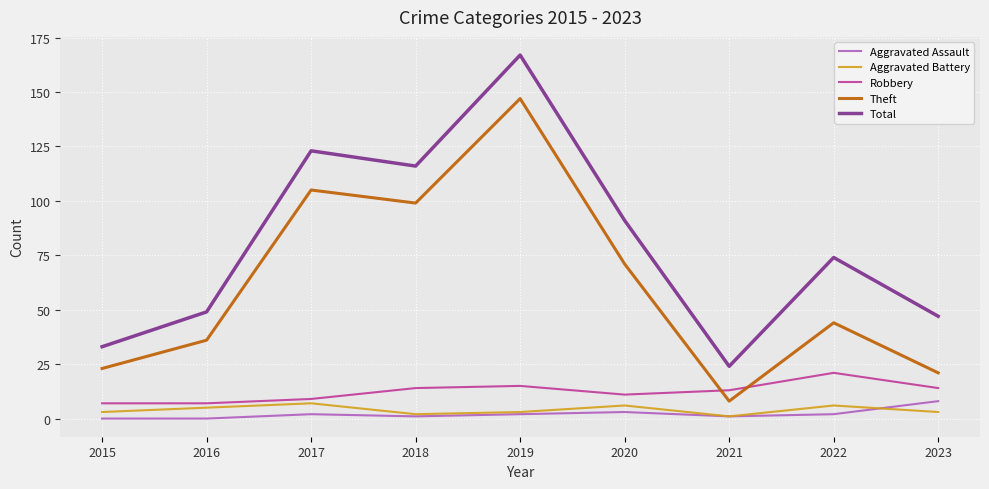

Is the value of Theft at 2019 greater than the value of Aggravated Assault at 2017?

Yes